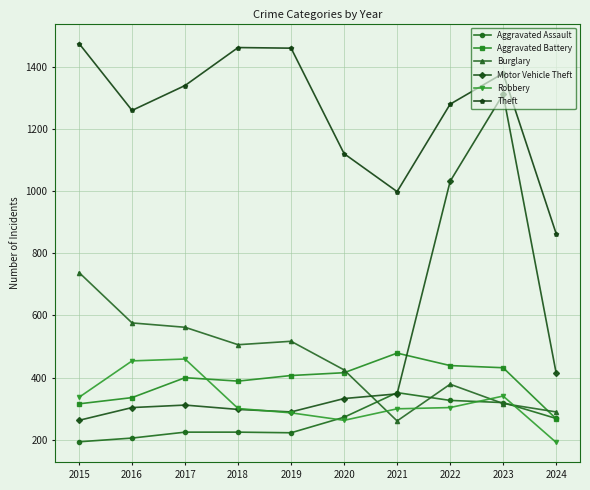

The value of Burglary at 2019 is 517. True or false?

True